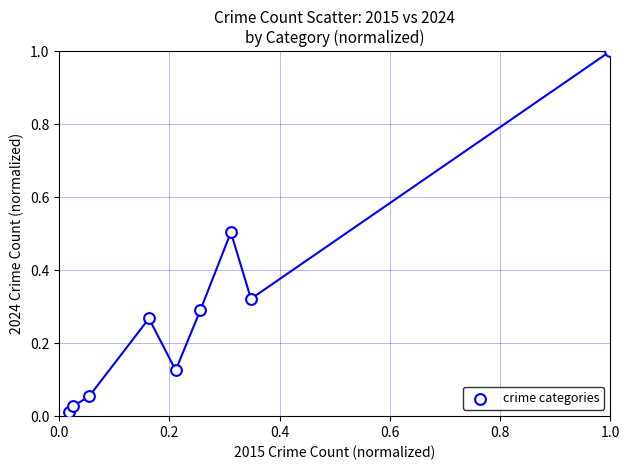

What is the range of Y values (max minus min)?

1.0